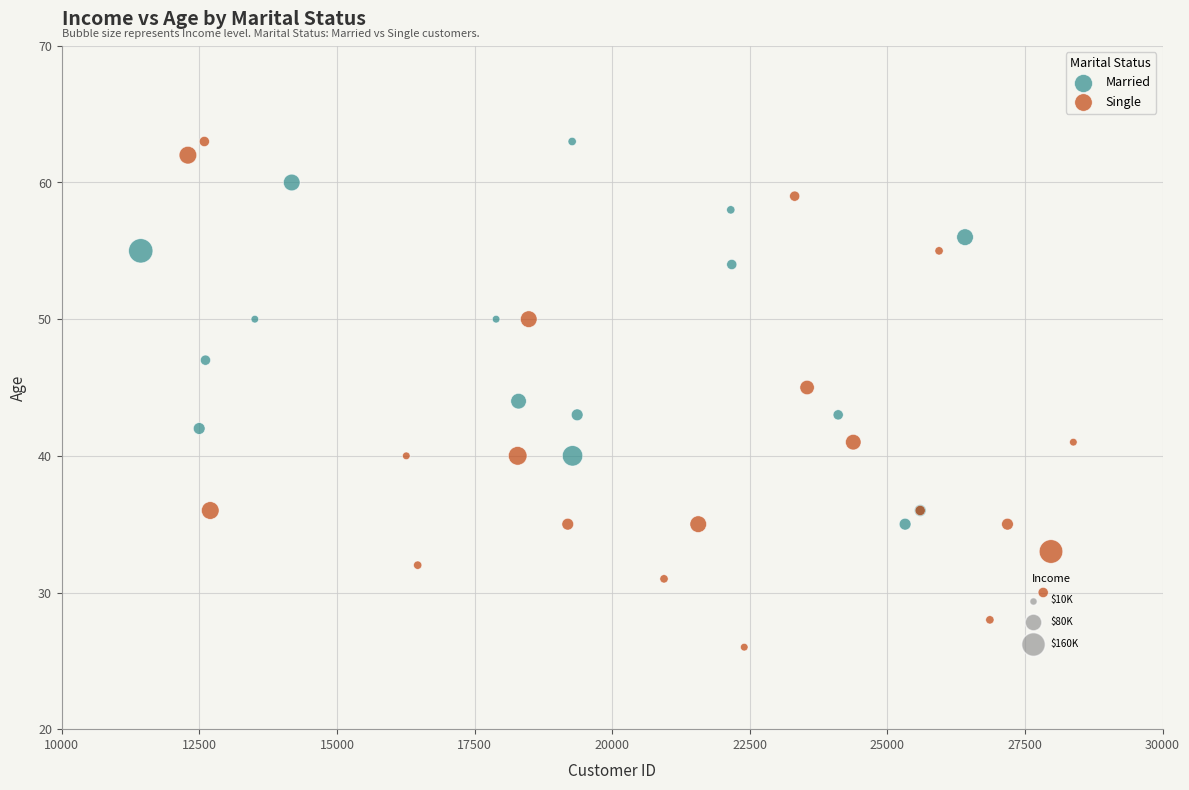

Which series contains the lowest Y value?

Single